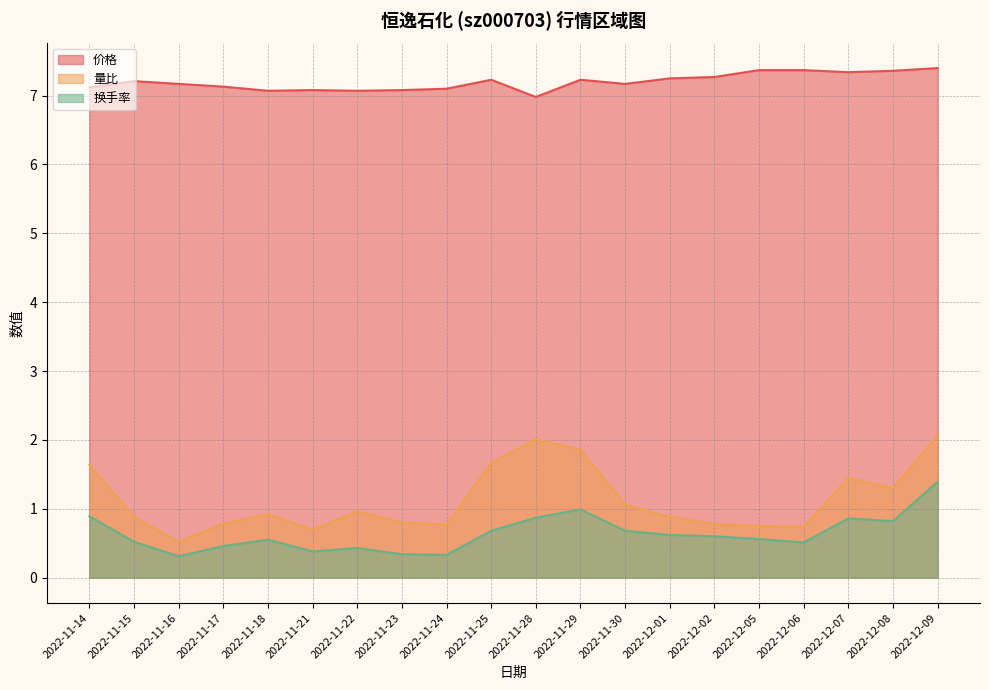

At 2022-11-29, list the series in order from smallest to largest.

换手率, 量比, 价格